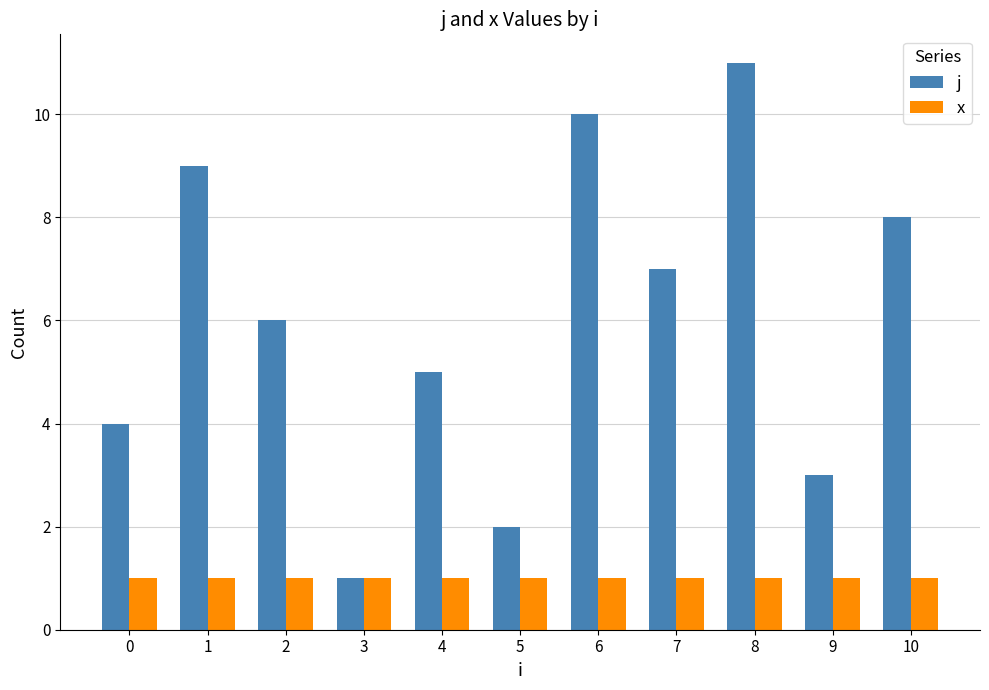

List the series in order of their overall mean, lowest first.

x, j